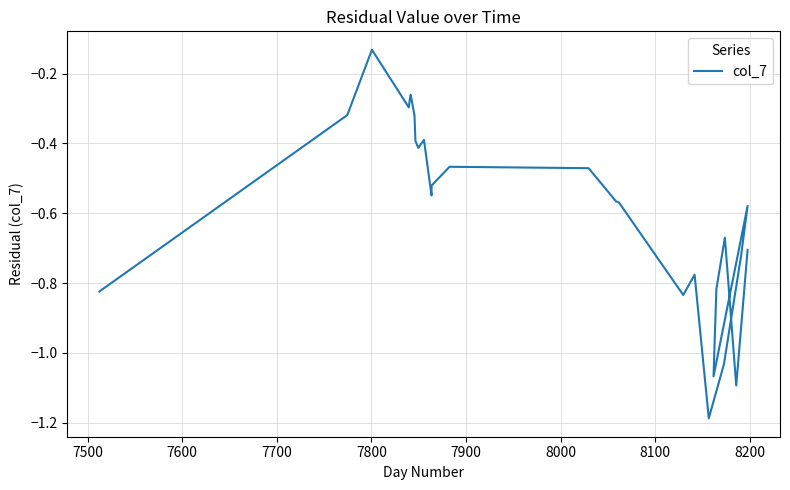

Is it true that the value at 7900 is -0.1?

False